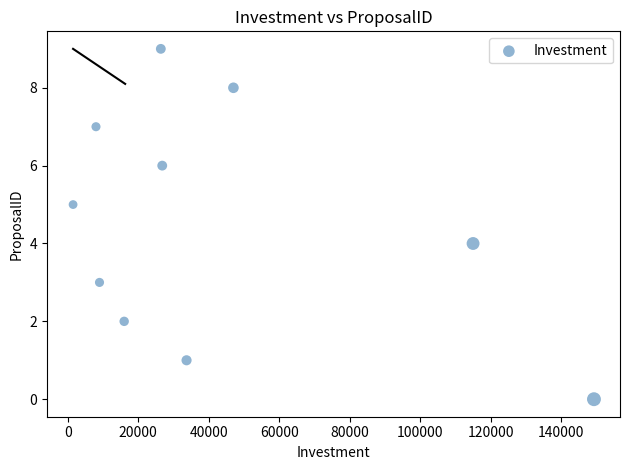

What is the range of X values (max minus min)?

147800